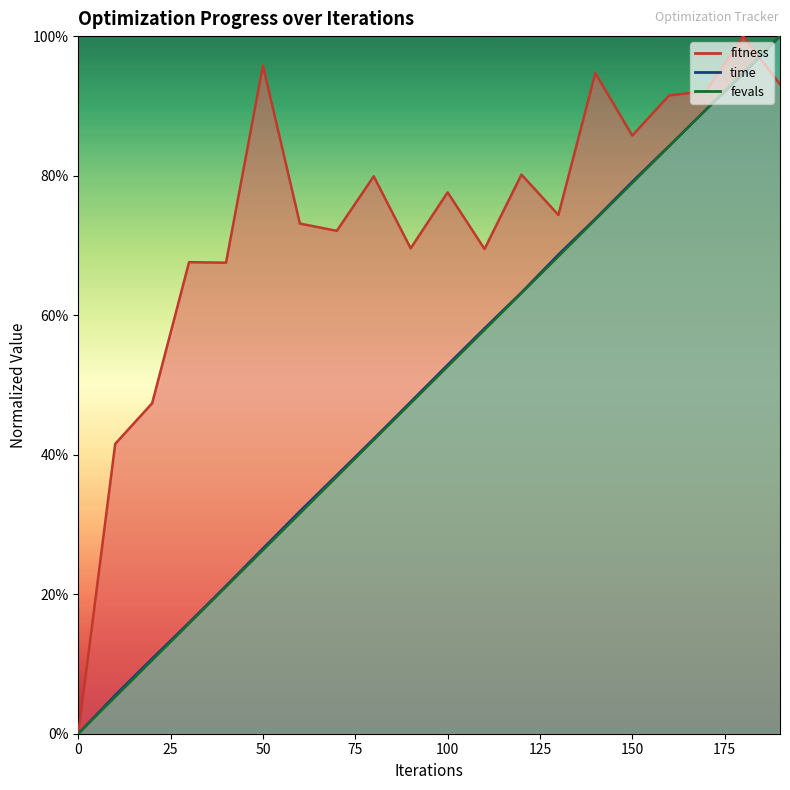

What is the approximate value of fitness at 130?

0.7